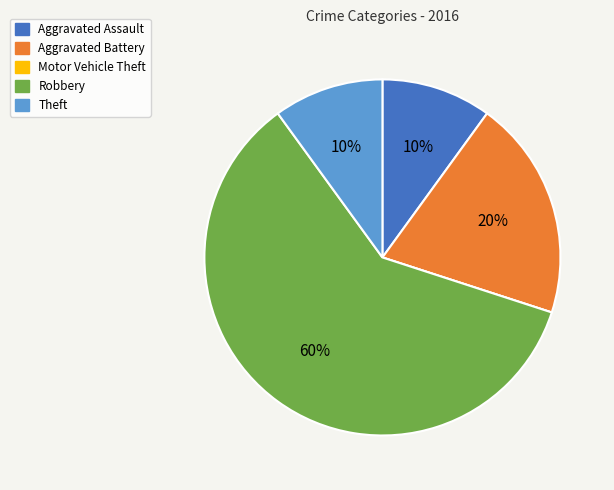

Does any single category account for the majority?

Yes